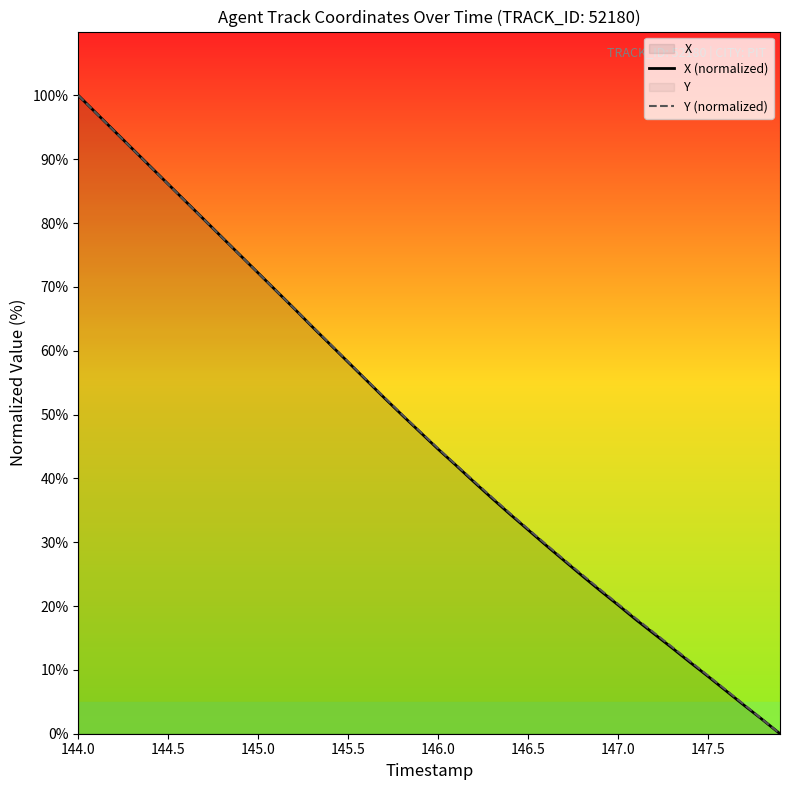

How many lines are shown in the chart?

2